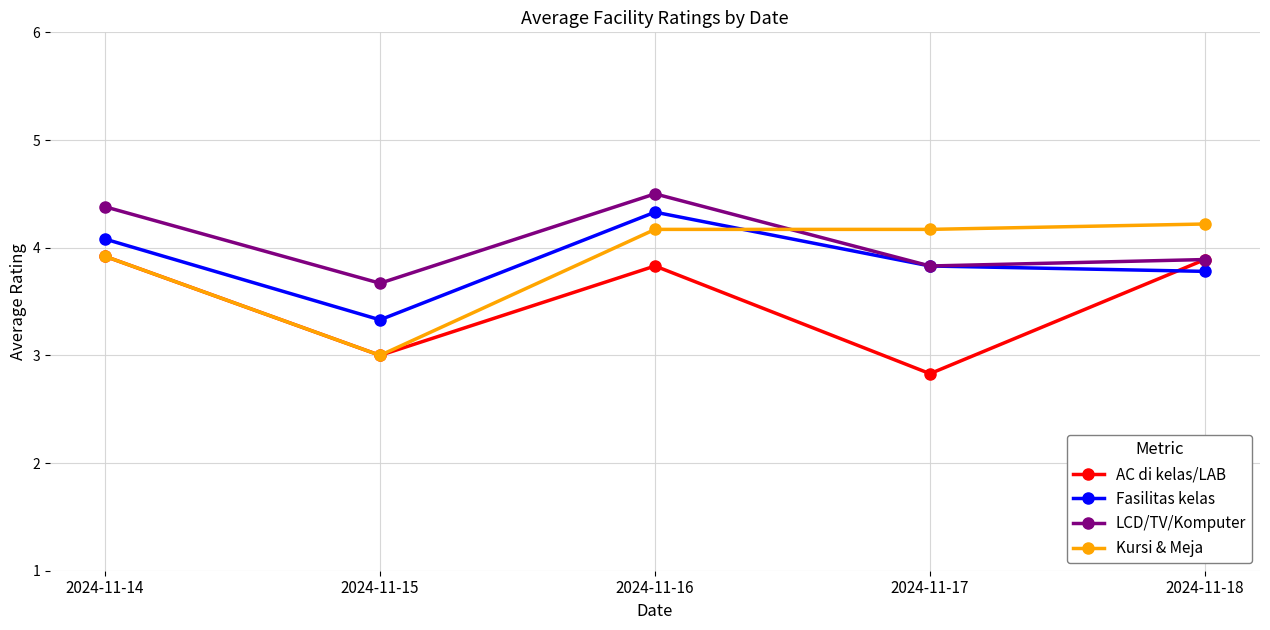

Reading left to right, what are all the values shown in this chart?

AC di kelas/LAB: 3.9	3.0	3.8	2.8	3.9
Fasilitas kelas: 4.1	3.3	4.3	3.8	3.8
LCD/TV/Komputer: 4.4	3.7	4.5	3.8	3.9
Kursi & Meja: 3.9	3.0	4.2	4.2	4.2